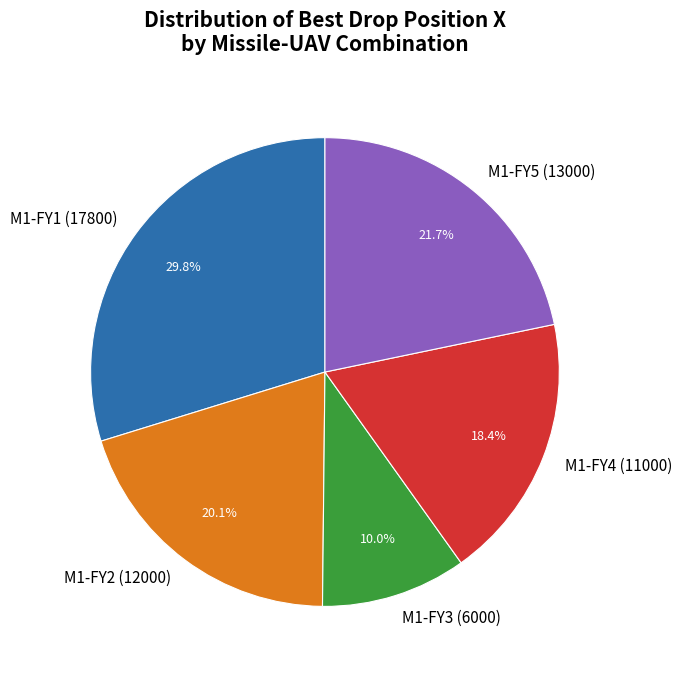

Approximately how many times larger is the value at M1-FY3 (6000) compared to M1-FY4 (11000)?

0.5